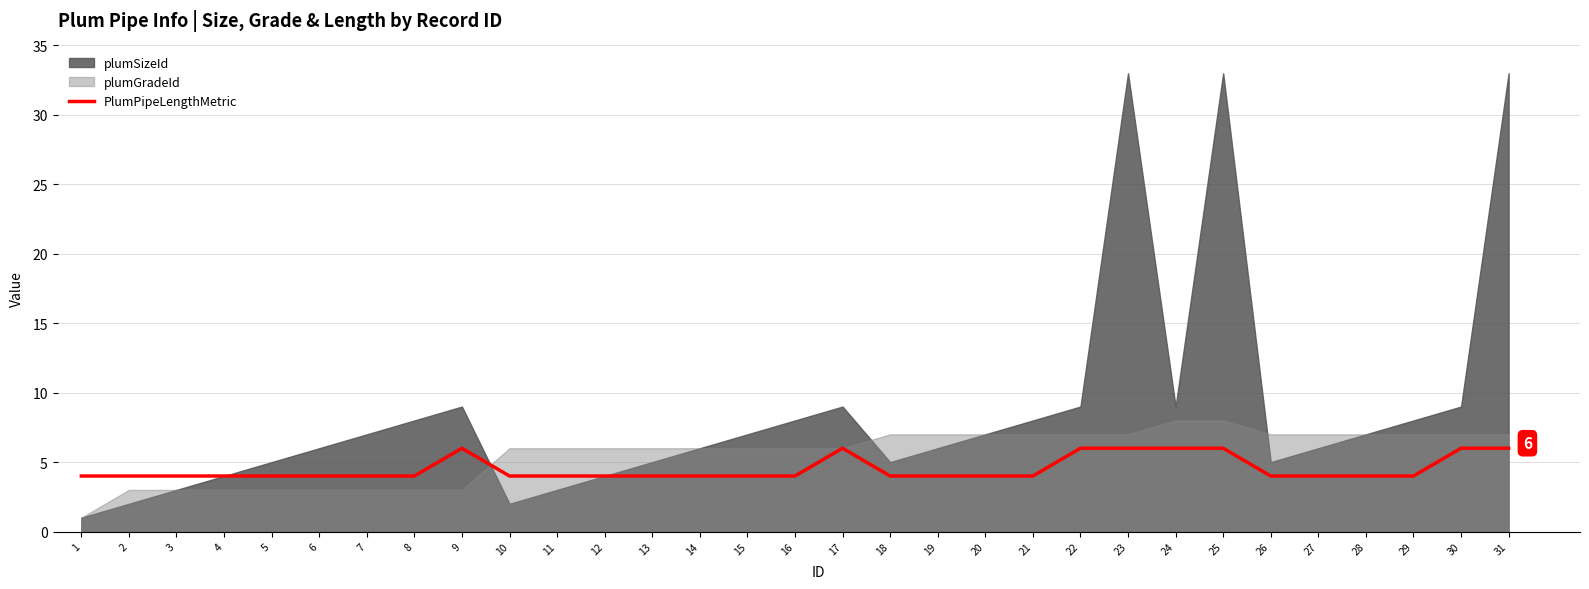

Reading left to right, list all the values displayed in this chart.

4	4	4	4	4	4	4	4	6	4	4	4	4	4	4	4	6	4	4	4	4	6	6	6	6	4	4	4	4	6	6